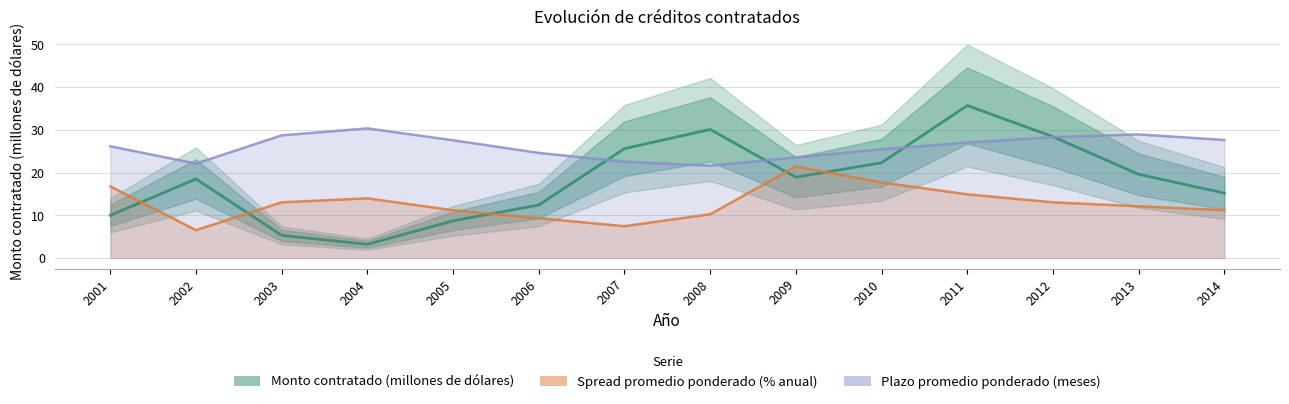

What is the difference between the second highest and minimum values in the Plazo promedio ponderado (meses) series?

7.3